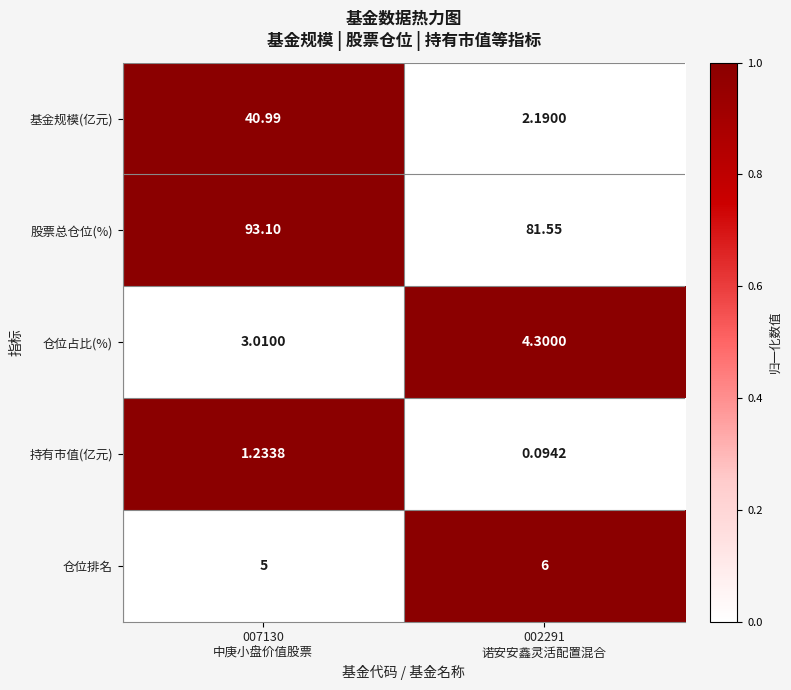

Which series has the largest total across all categories?

股票总仓位(%)